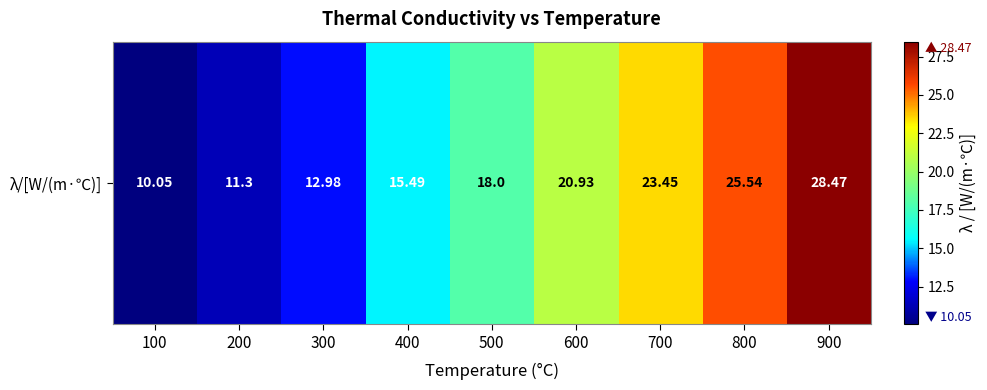

Reading right to left, what are all the values shown in this chart?

900=28.5	800=25.5	700=23.4	600=20.9	500=18.0	400=15.5	300=13.0	200=11.3	100=10.1